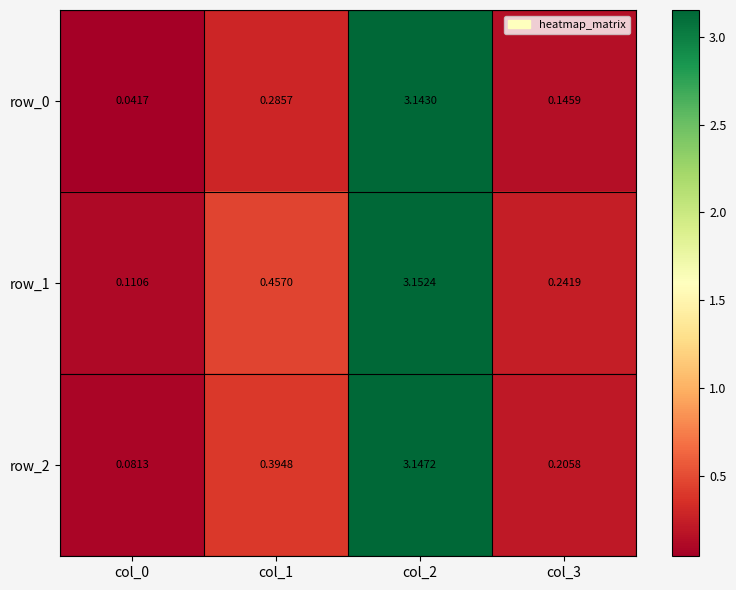

What is the sum of all row_1 values?

4.0